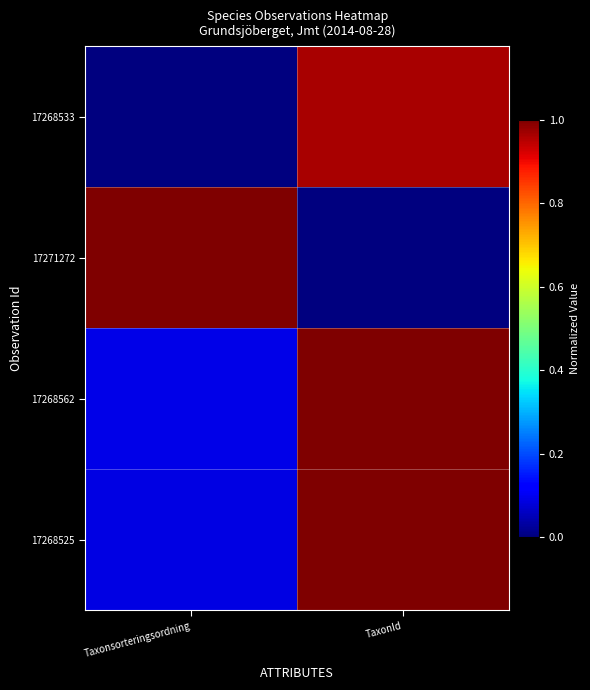

At Taxonsorteringsordning, list the series in order from smallest to largest.

17268533, 17268525, 17268562, 17271272